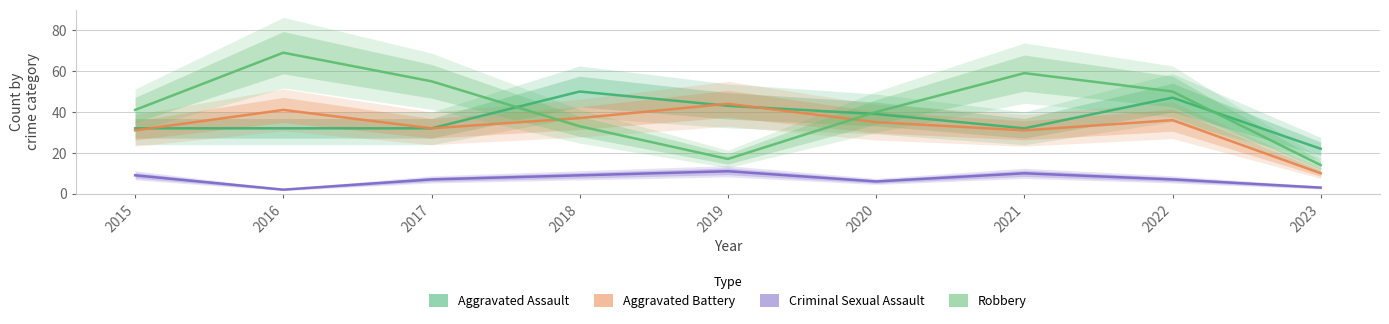

How many values in the Aggravated Assault series exceed 32?

4